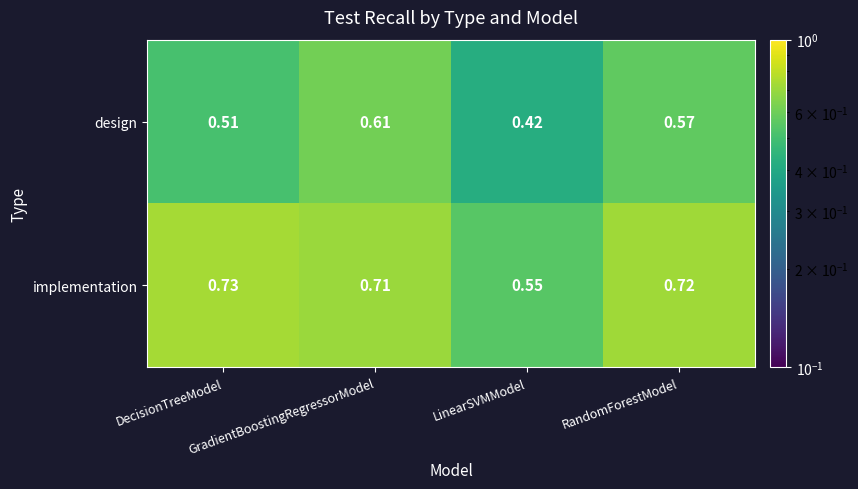

Which series changed the most between LinearSVMModel and RandomForestModel?

implementation